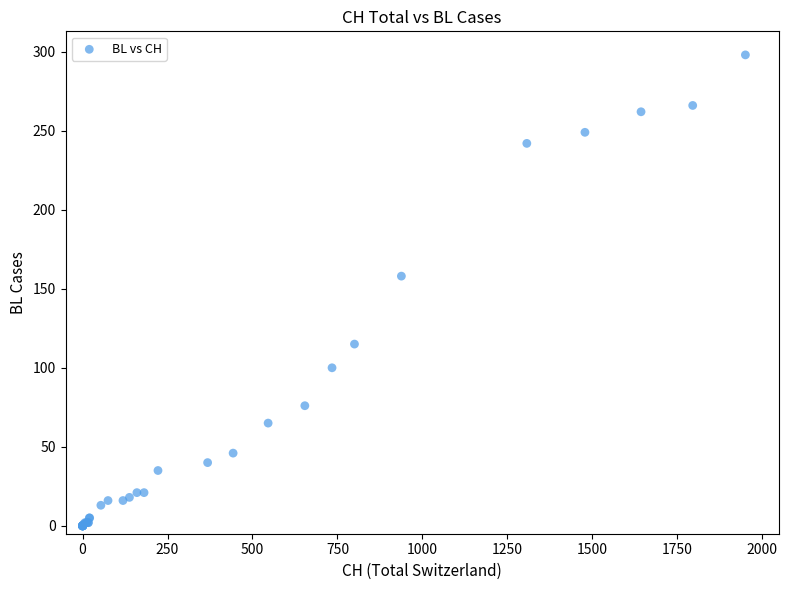

What Y value in the scatter plot is closest to 149?

158